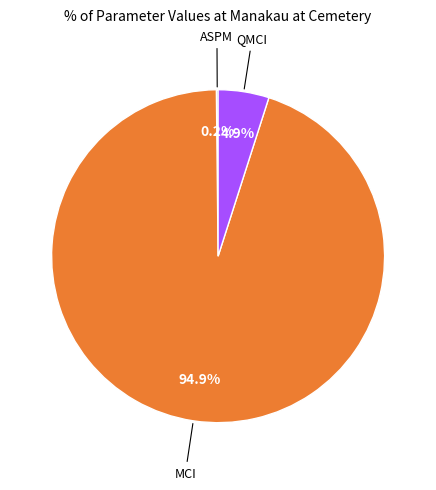

Is there a majority slice in this chart?

Yes